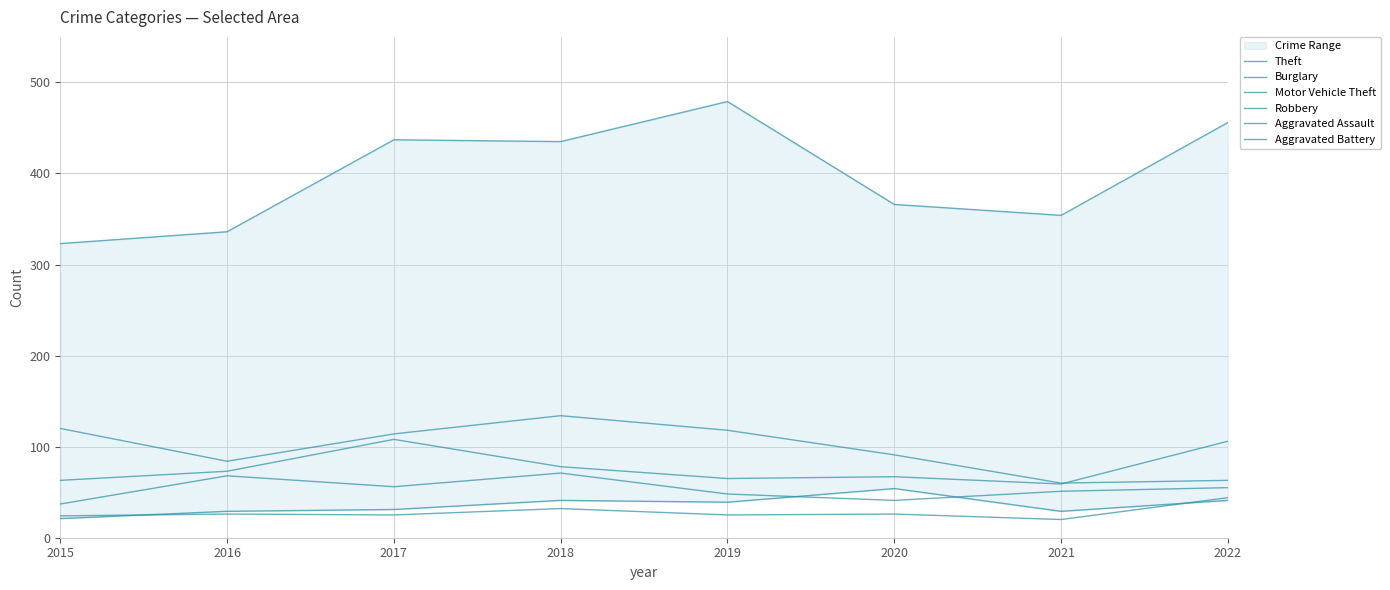

What value does the Burglary series have at 2022, to the nearest 10?

60